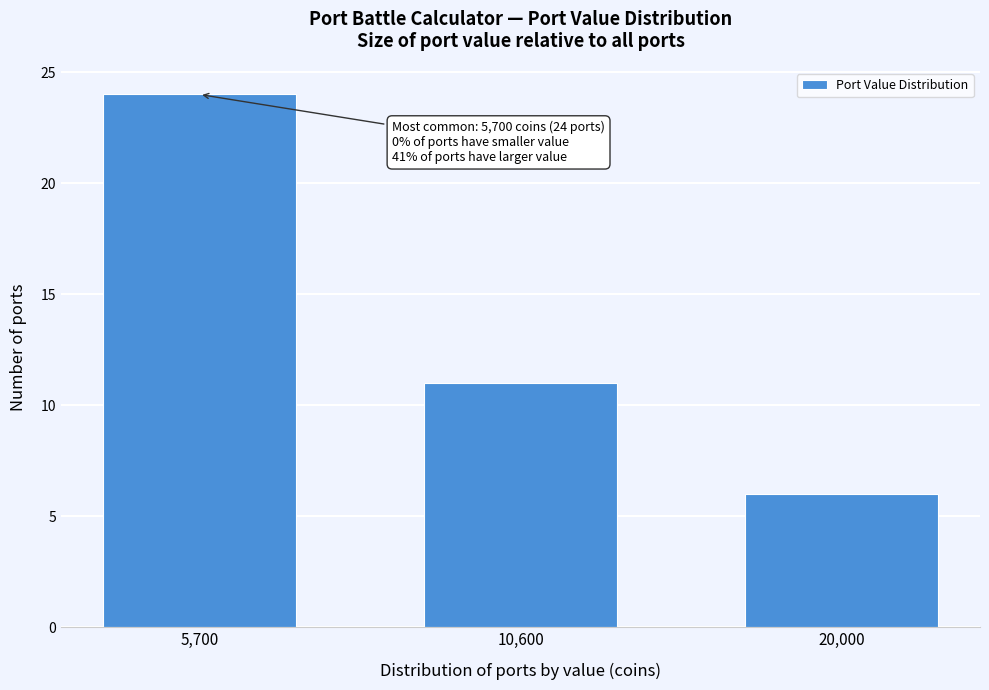

Reading left to right, extract all data points from this chart.

5,700=24	10,600=11	20,000=6